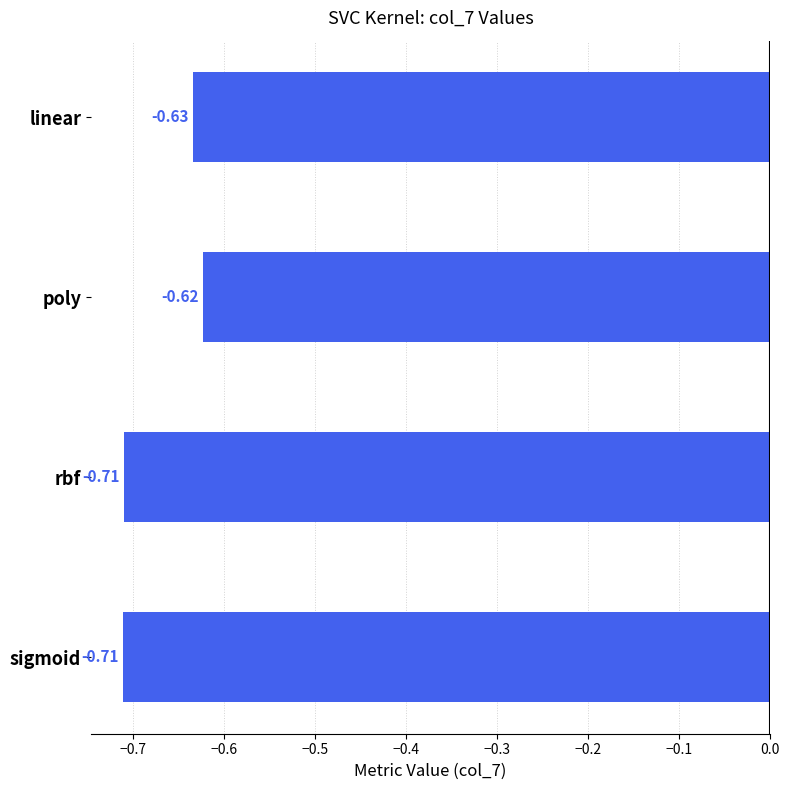

What is the label of the 1st bar from the bottom?

sigmoid